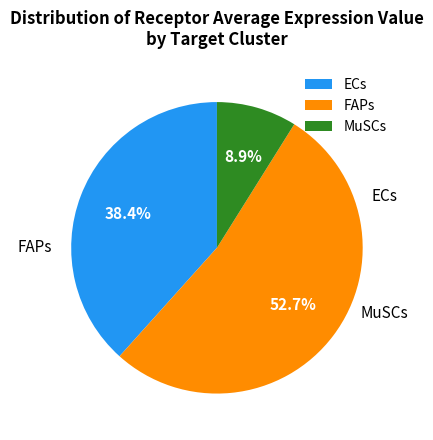

Approximately how many times larger is the value at MuSCs compared to FAPs?

0.2